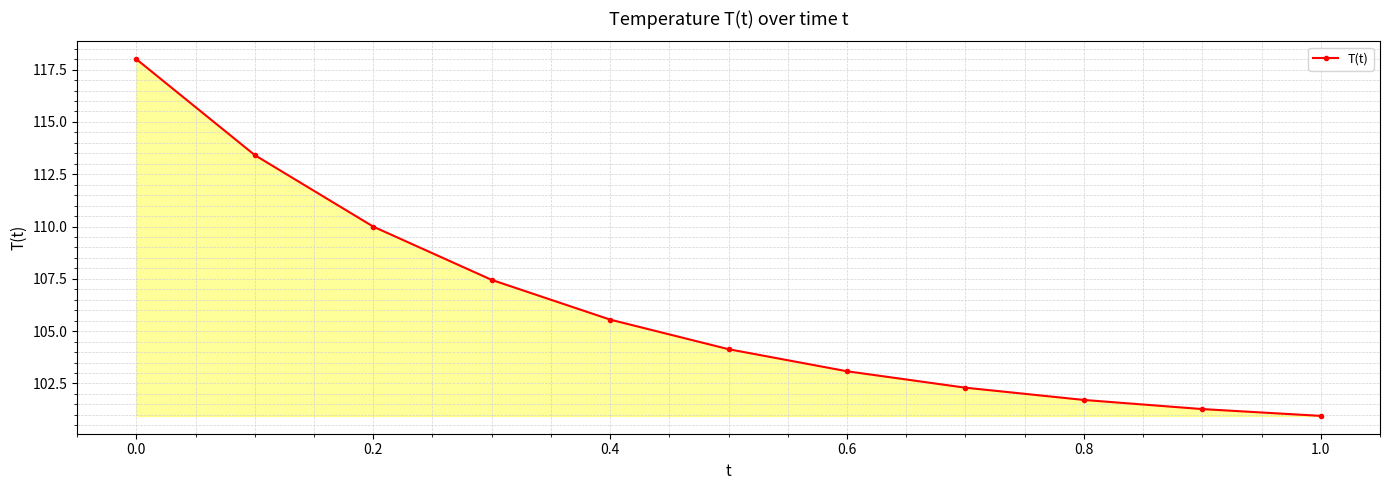

What is the minimum value shown in the chart?

101.0